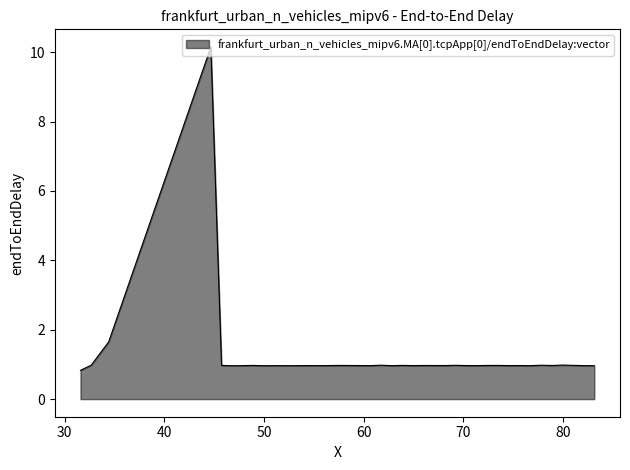

What is the maximum value shown in the chart?

10.1